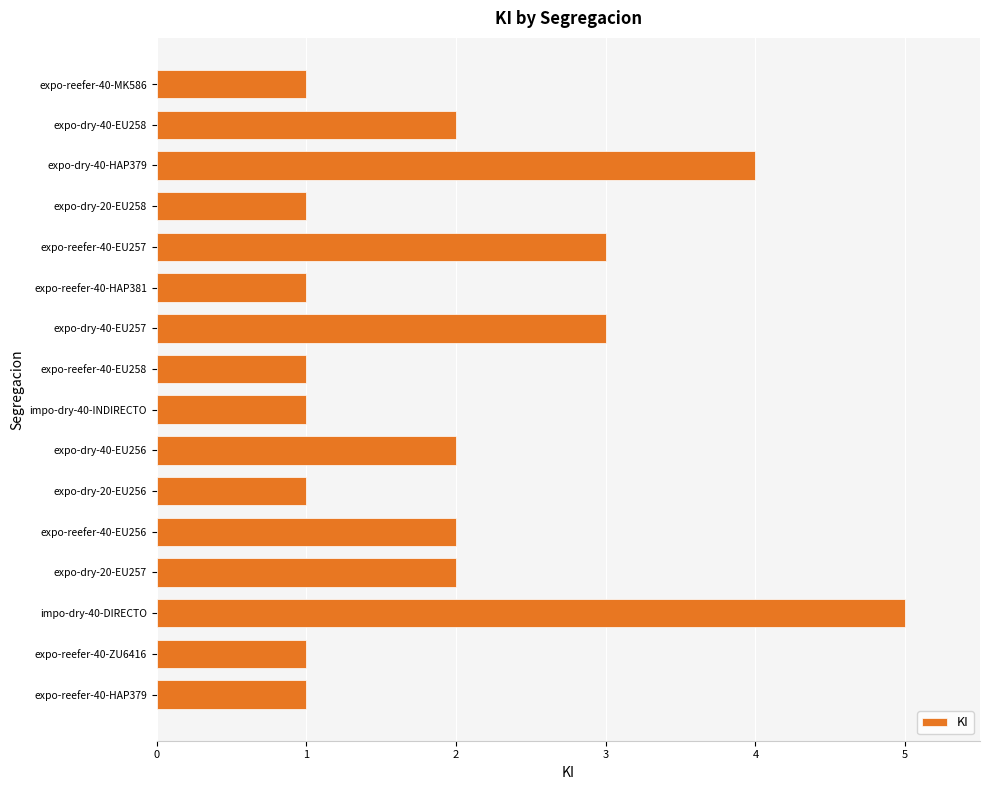

What is the ratio of the value at expo-dry-40-EU257 to the value at expo-dry-40-HAP379?

0.8